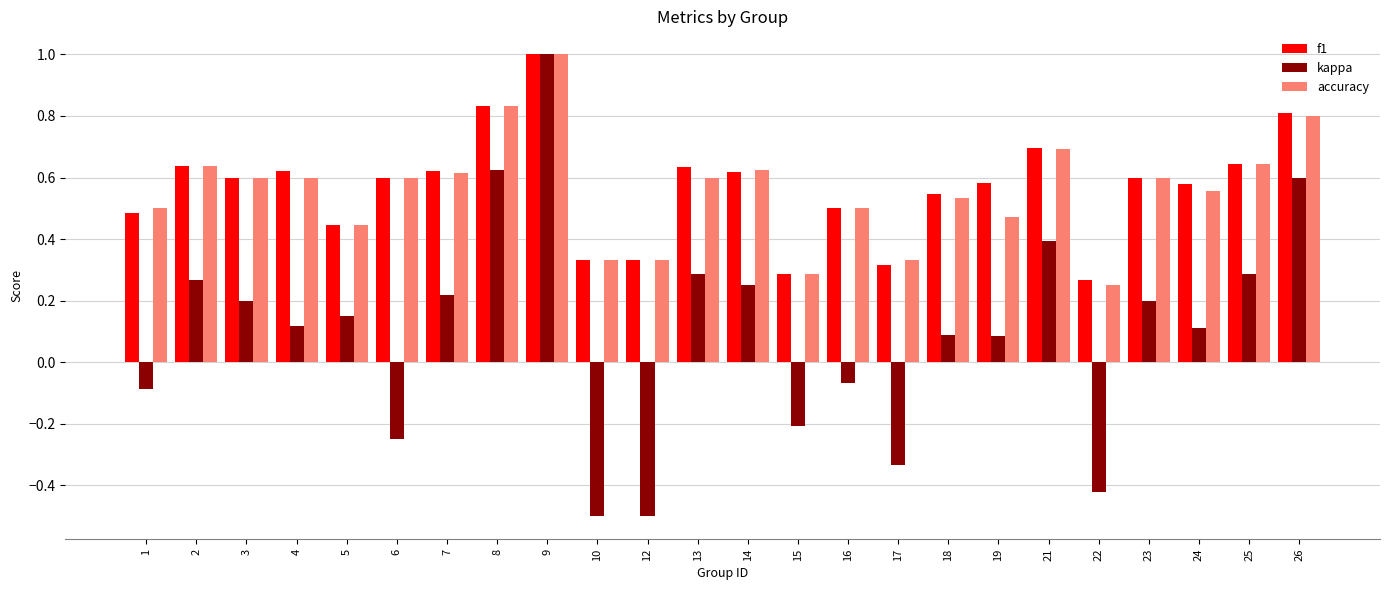

The value of kappa at 25 is 0.5. True or false?

False